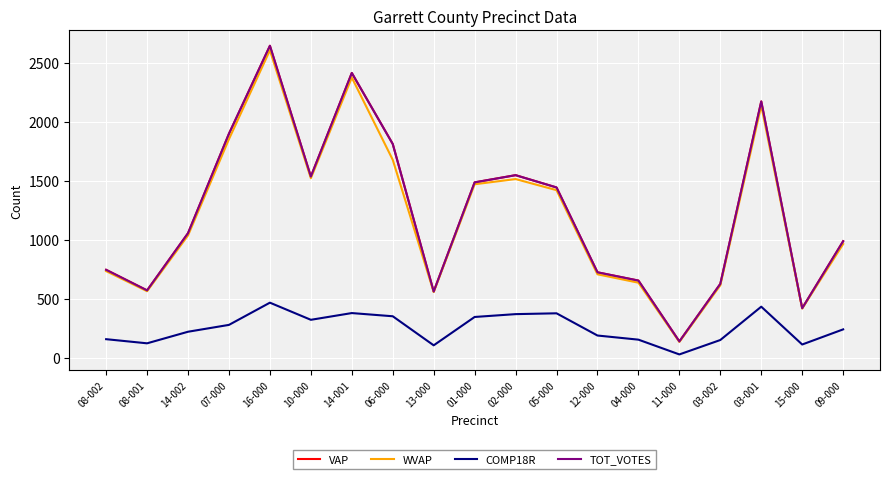

Is this an area chart (filled region under the line)?

No